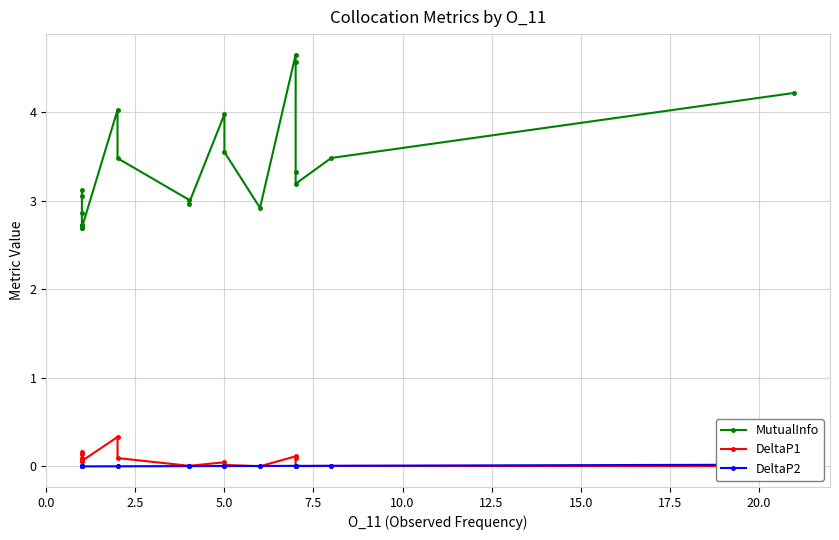

True or false: DeltaP1 has a value of 0.0 at 22.5.

False